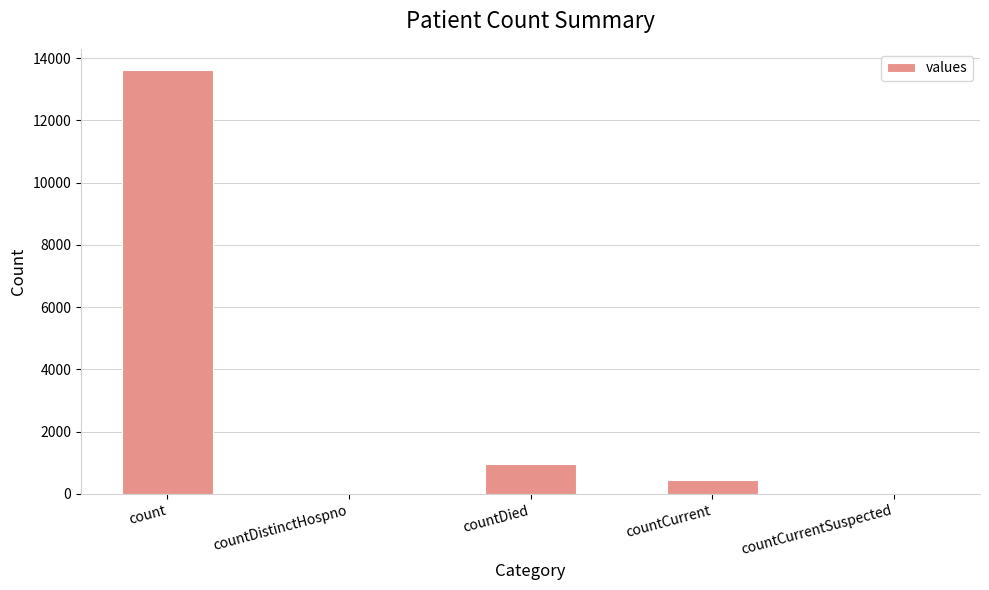

At which category does the chart reach its peak across all series?

count